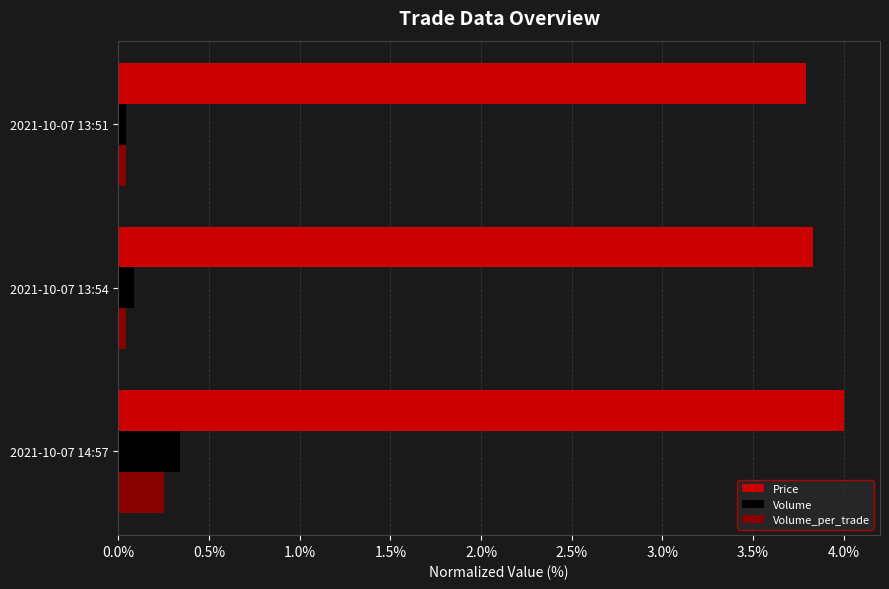

What is the minimum value for Price?

3.8